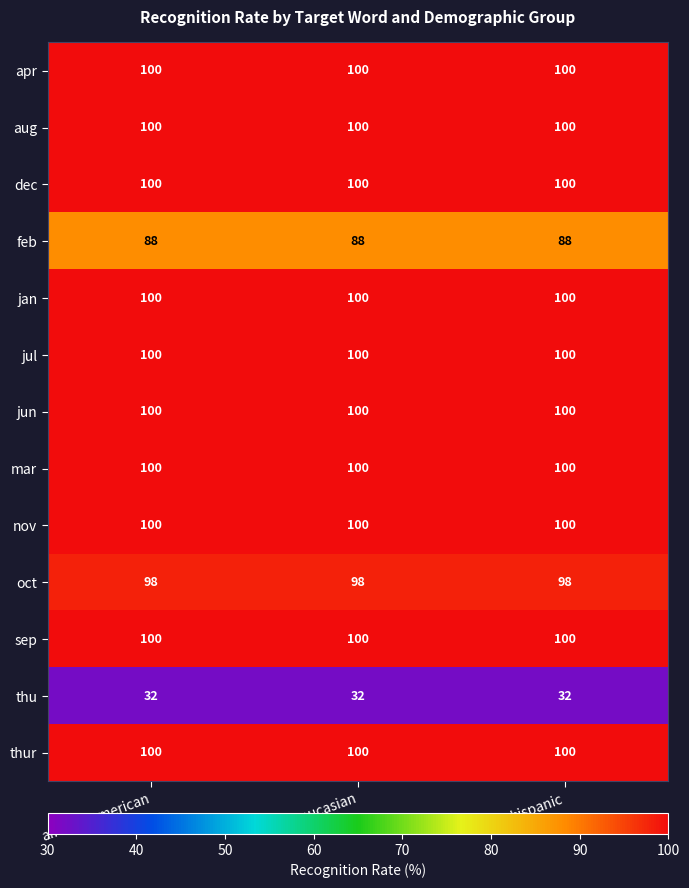

What is the difference between the highest and lowest values at african_american?

68